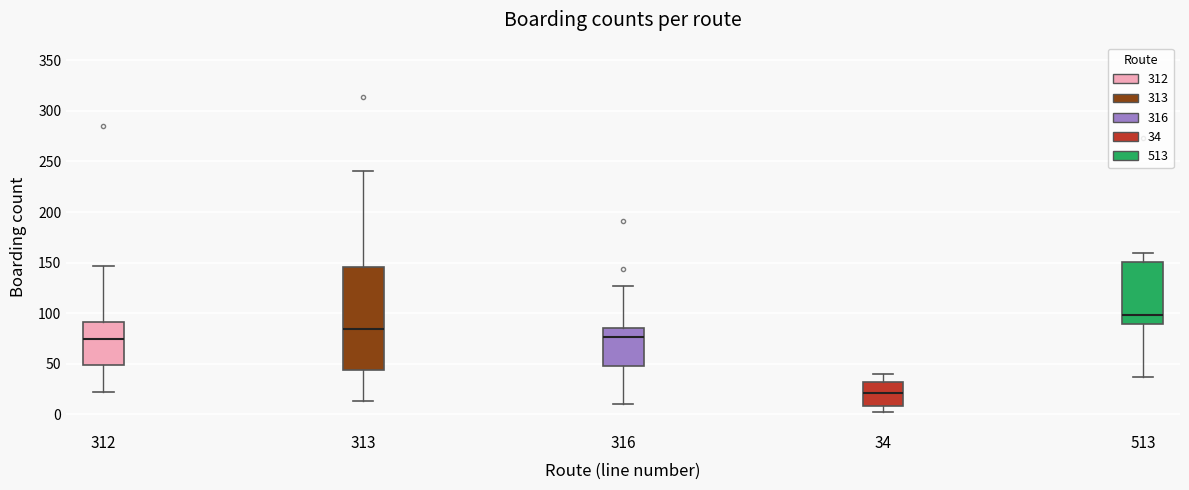

Reading left to right, read every box against the y-axis: the position of its median line, the range the box covers, and the ends of its whiskers. The values are not printed on the chart, so give them approximately, as read against the axis.

312: median 75, box 50 to 90, whiskers 20 to 145
313: median 85, box 45 to 145, whiskers 15 to 240
316: median 75, box 50 to 85, whiskers 10 to 125
34: median 20, box 10 to 30, whiskers 0 to 40
513: median 100, box 90 to 150, whiskers 35 to 160